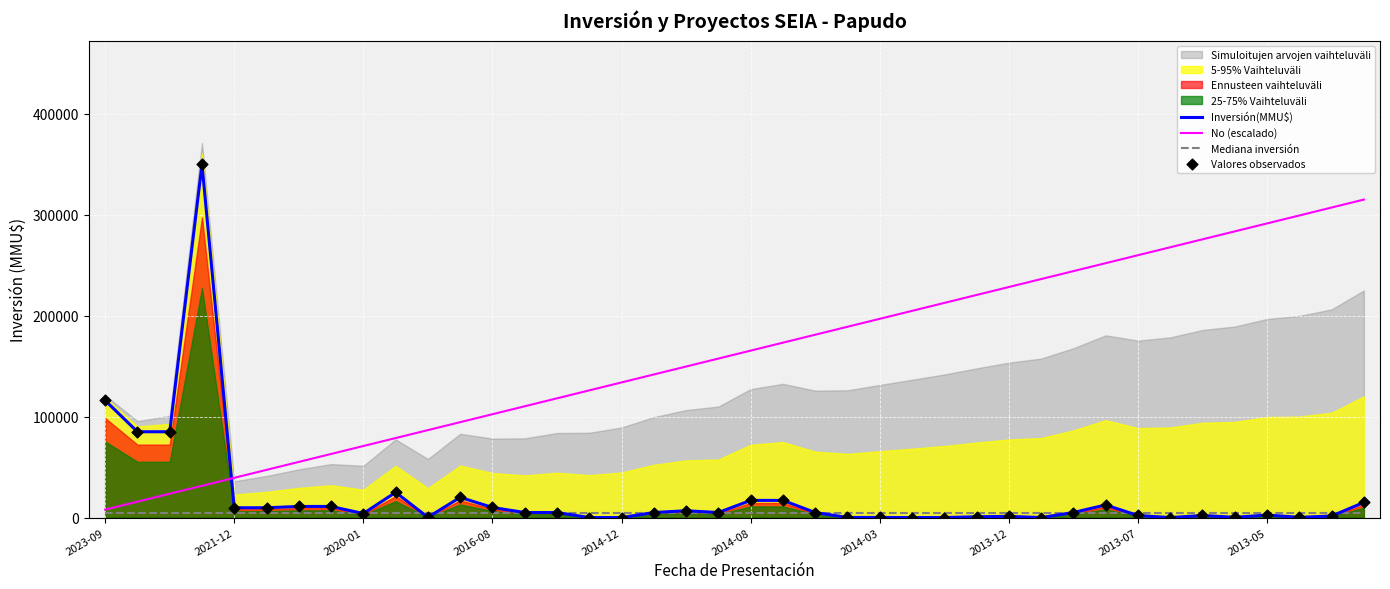

What is the total value across all series at 11?

139500